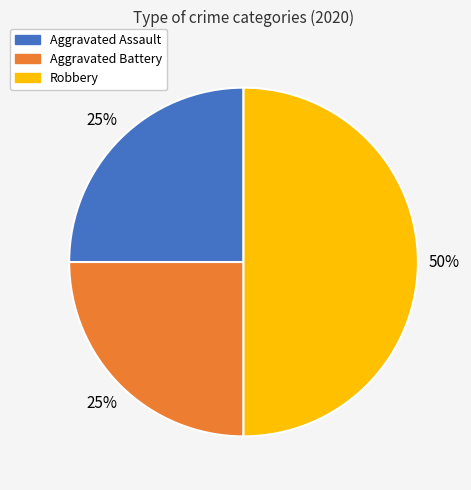

True or false: Aggravated Assault accounts for 25% of the total.

True